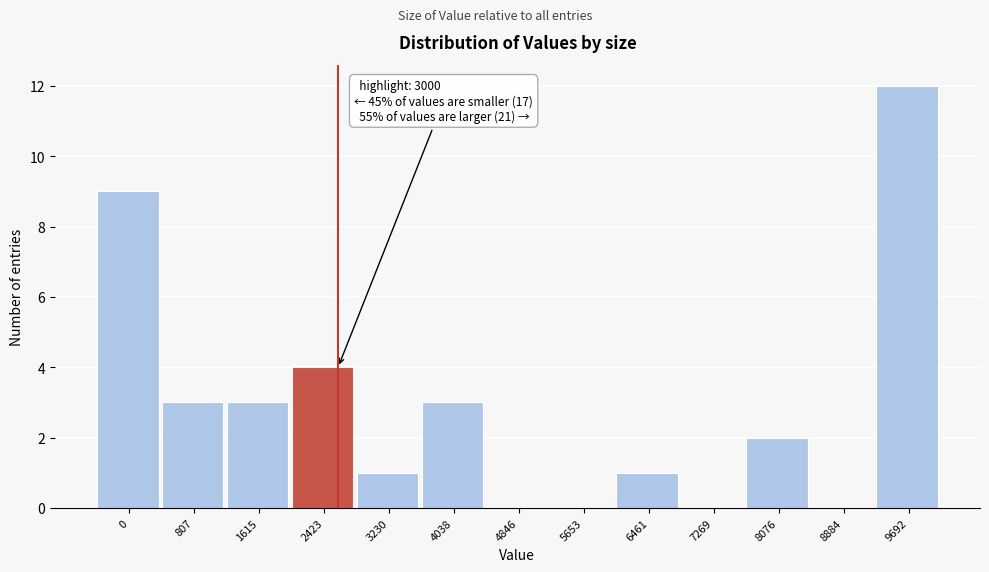

Reading left to right, list all the values displayed in this chart.

0=9	807=3	1615=3	2423=4	3230=1	4038=3	4846=0	5653=0	6461=1	7269=0	8076=2	8884=0	9692=12